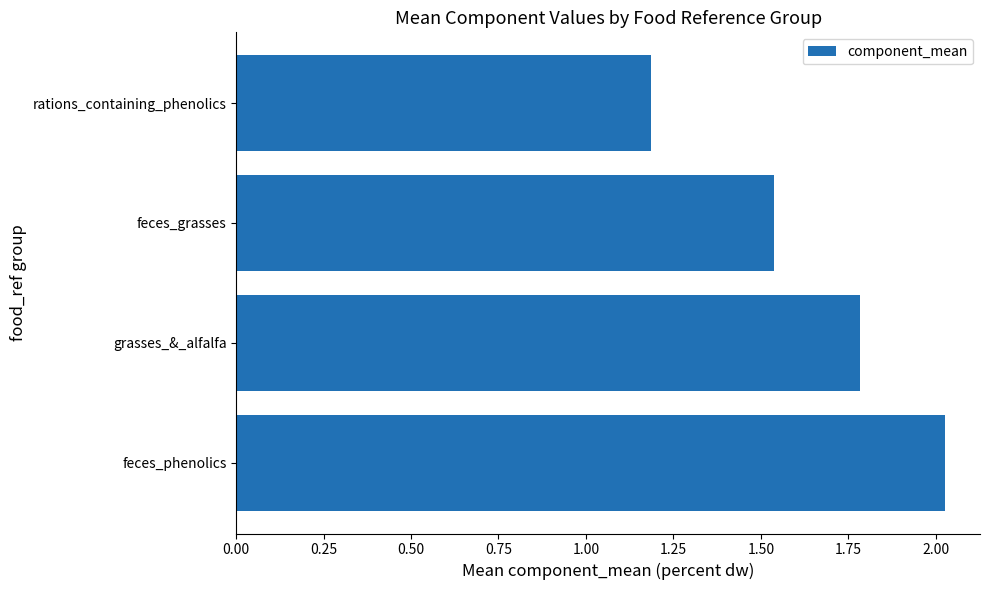

What is the difference between the values at grasses_&_alfalfa and rations_containing_phenolics?

0.6